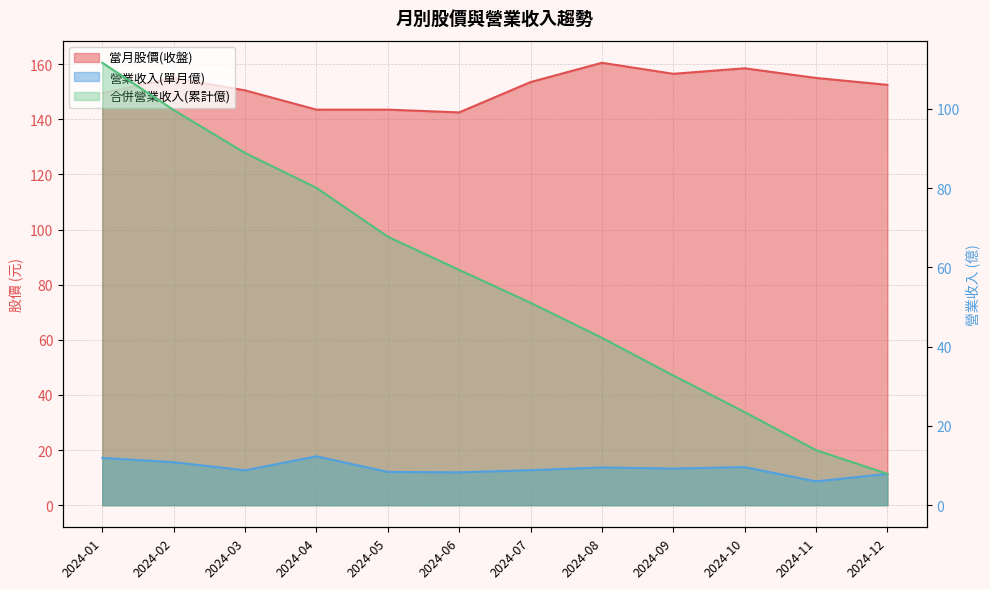

How many interior local peaks does the 營業收入(單月億) series have?

3